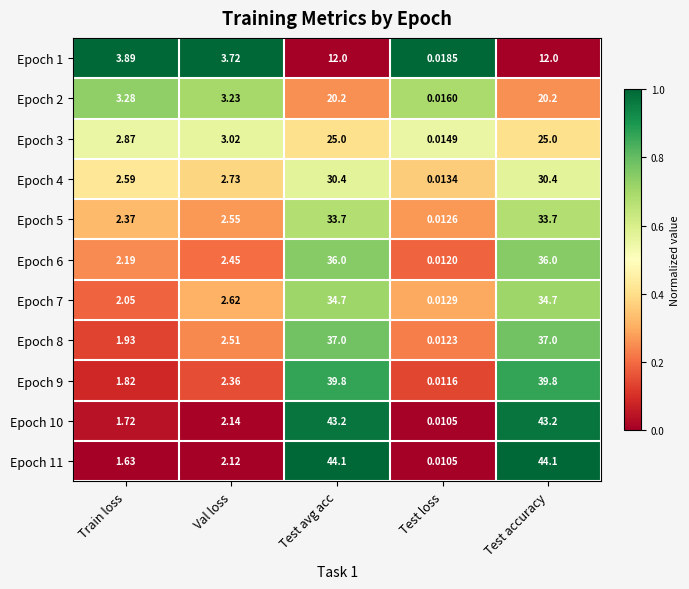

Is the value of Epoch 1 at Val loss greater than the value of Epoch 6 at Train loss?

Yes